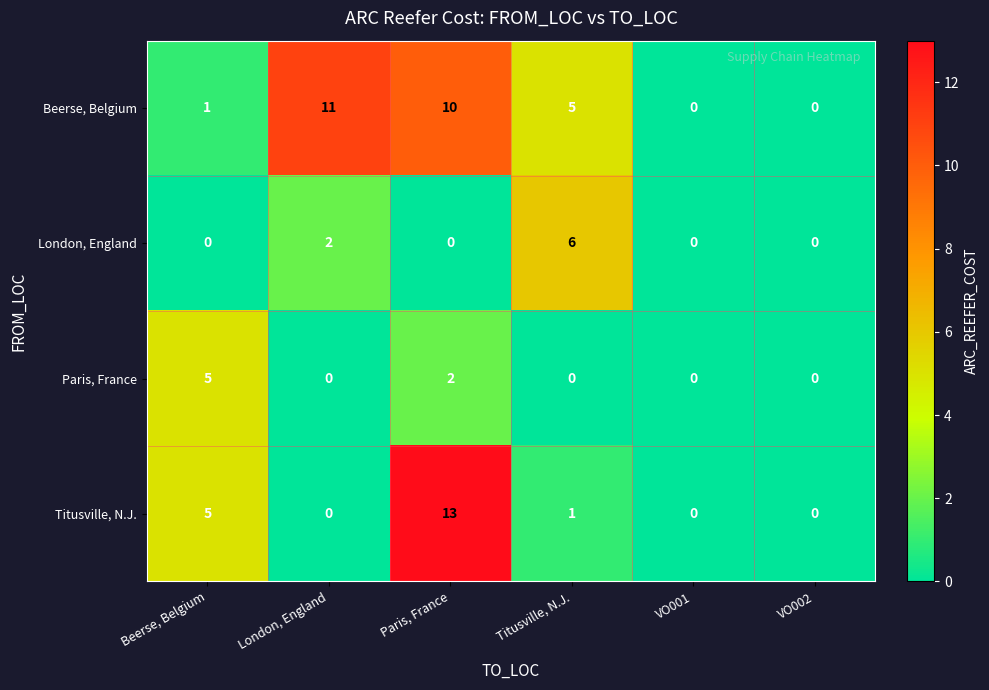

Is it true that Beerse, Belgium equals 5 at Titusville, N.J.?

True